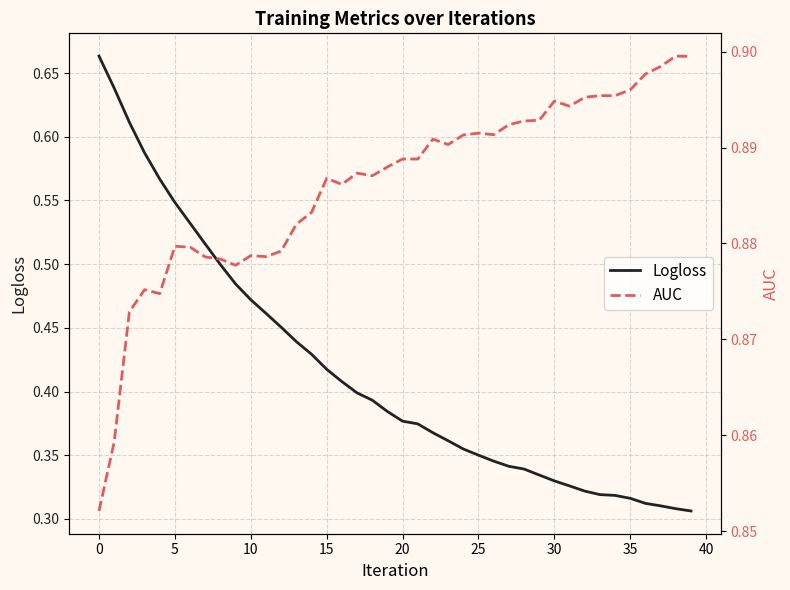

What is the greatest value displayed?

0.9